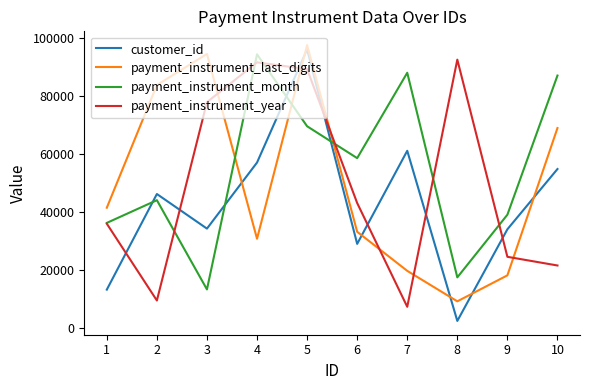

What is the difference between the maximum and second lowest values in the customer_id series?

82875